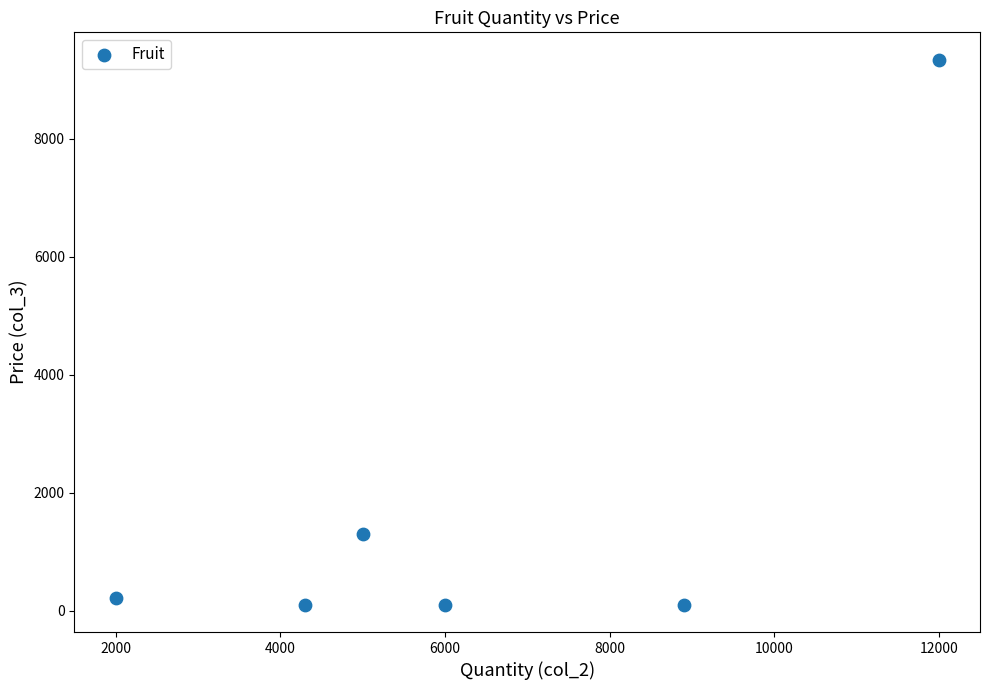

What is the average X value?

6366.7